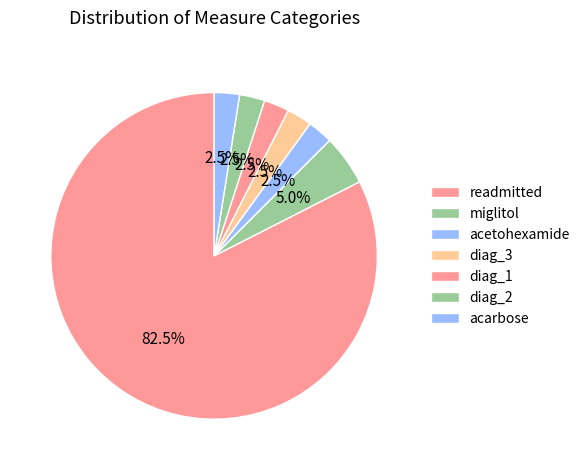

What percentage is the acetohexamide slice, to the nearest percent?

2%